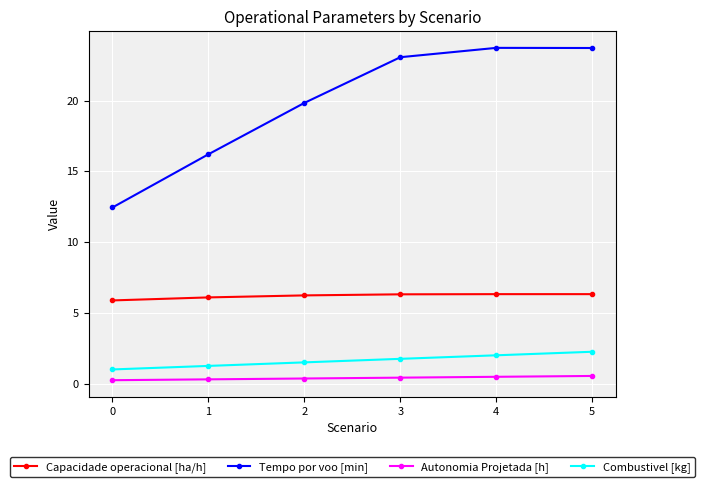

What are all the series names shown in the legend?

Capacidade operacional [ha/h], Tempo por voo [min], Autonomia Projetada [h], Combustivel [kg]